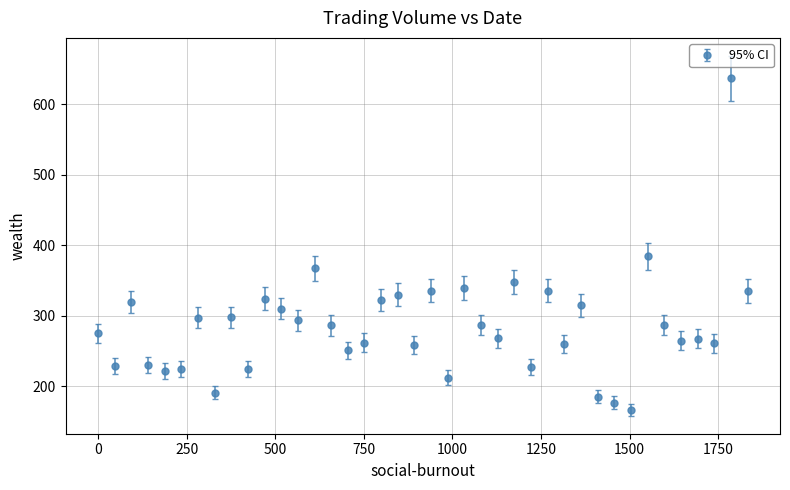

What is the difference between the second highest and minimum values?

218.2